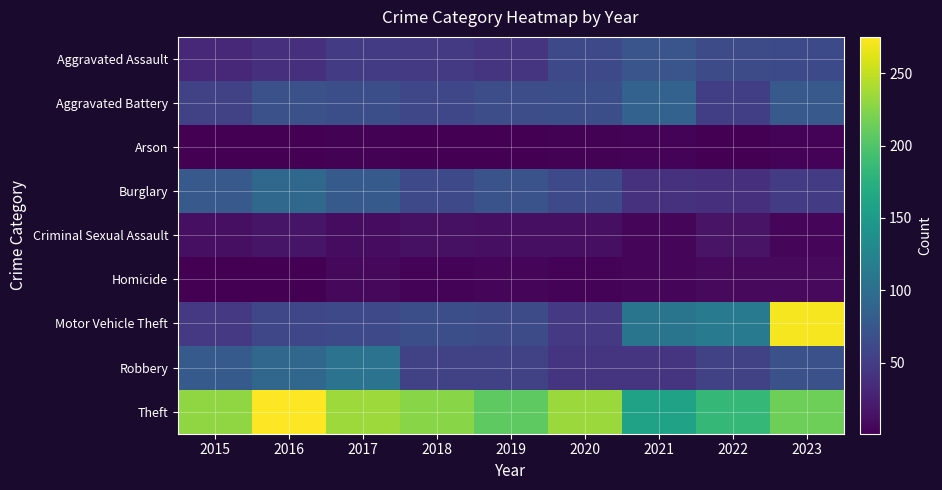

At which category is the sum across all series the highest?

2023